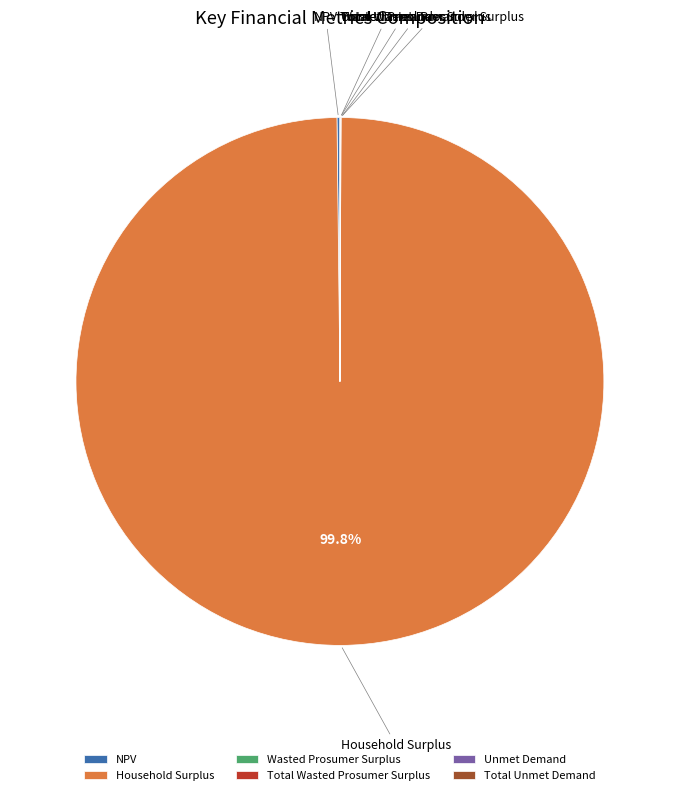

Does Household Surplus represent more than half of the total?

Yes